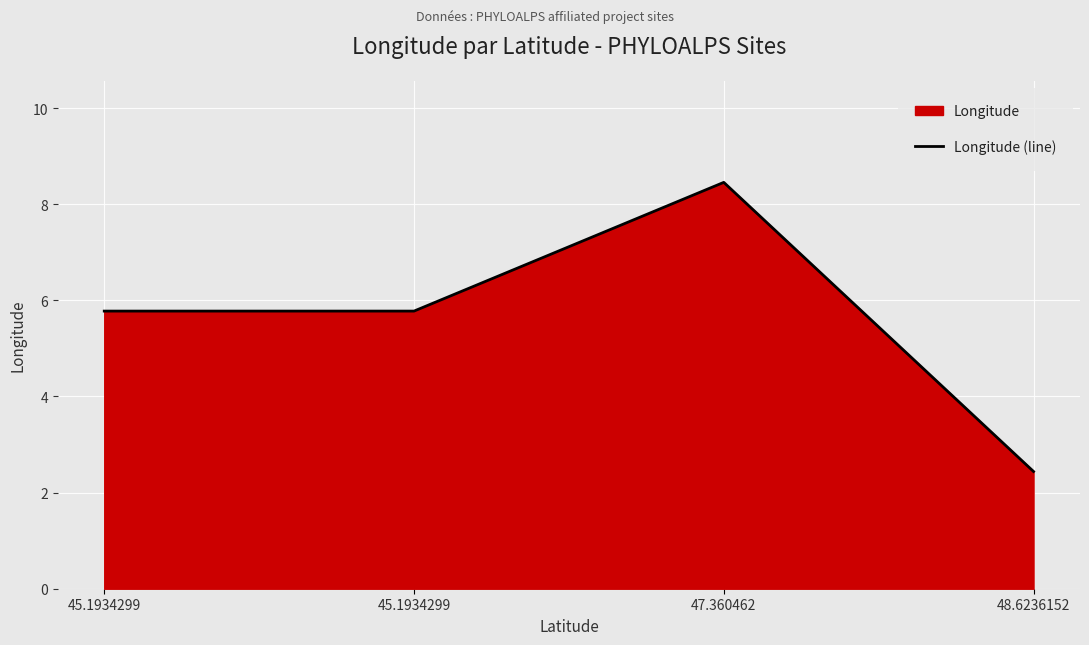

Reading left to right, list all the values displayed in this chart.

5.8	5.8	8.5	2.4